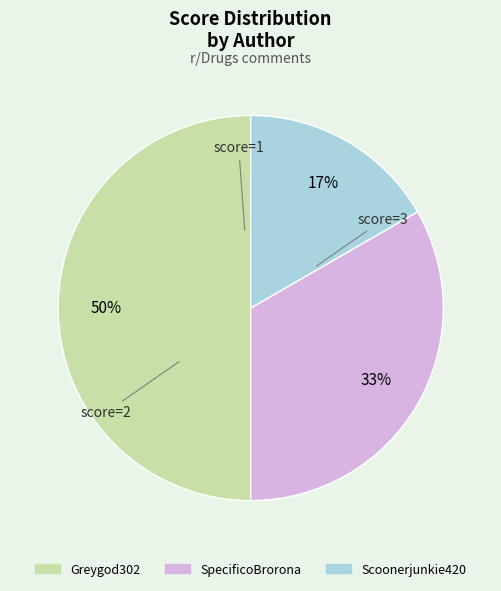

What percentage is the Greygod302 slice, to the nearest percent?

50%